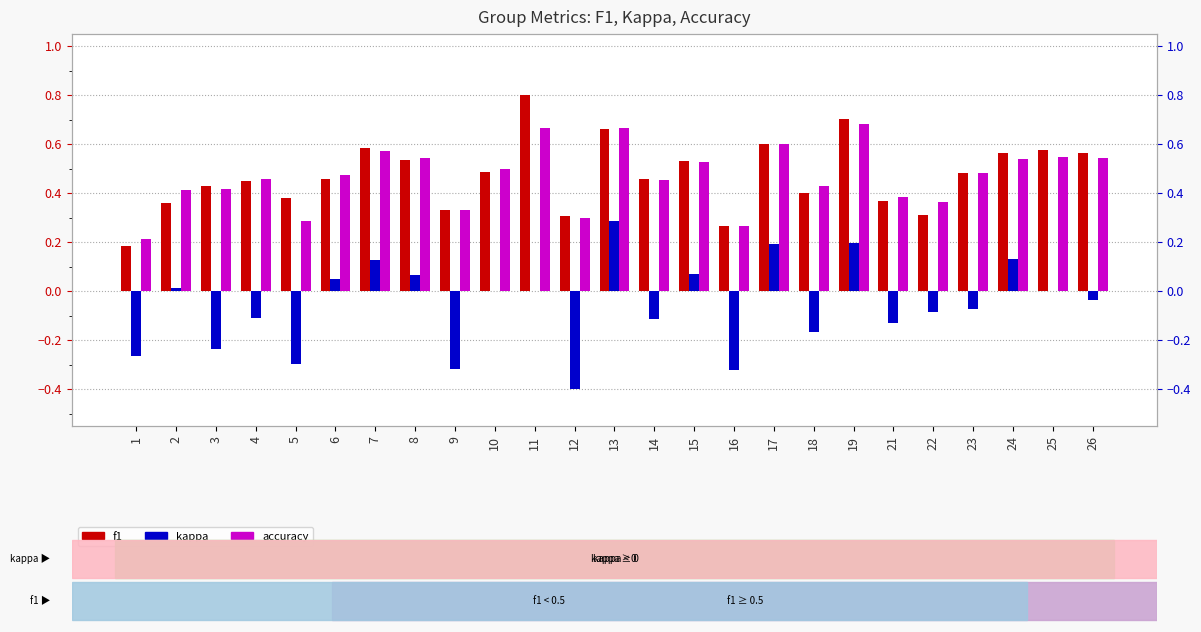

What is the approximate value of kappa at 22?

-0.1